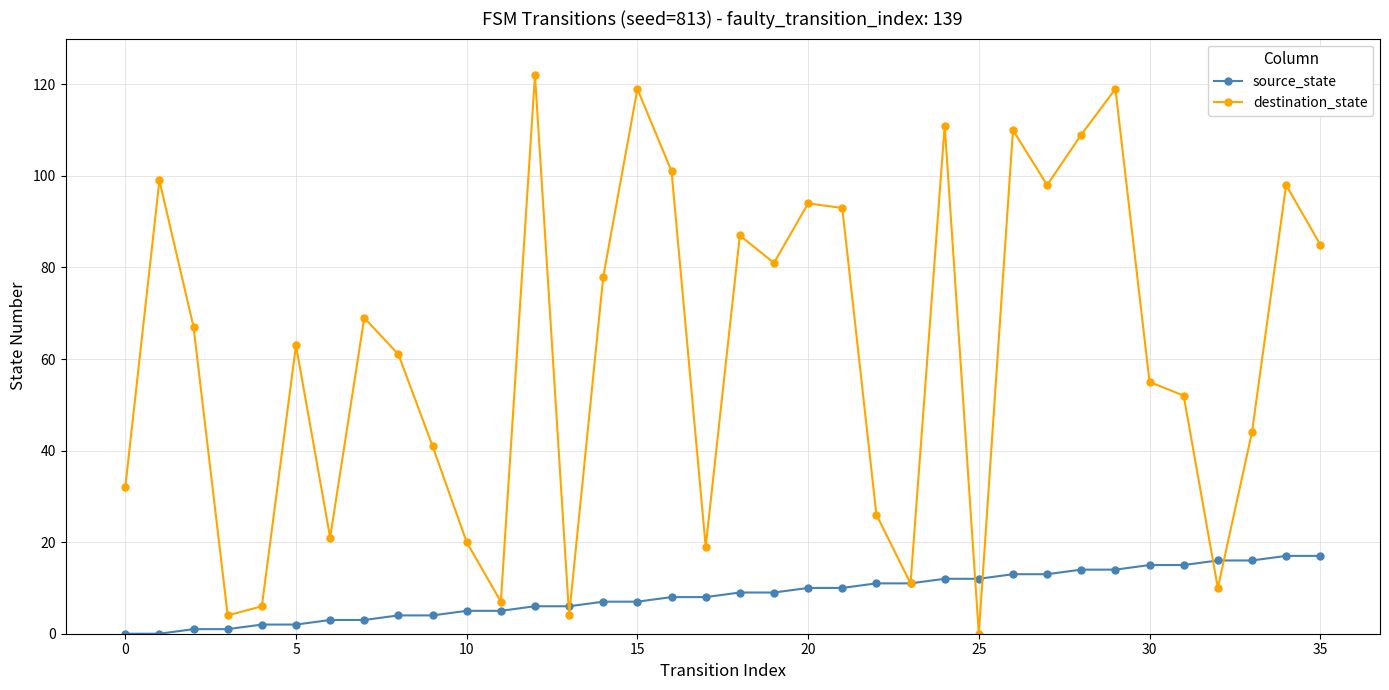

What is the value of the source_state point at the 35th from the left?

17